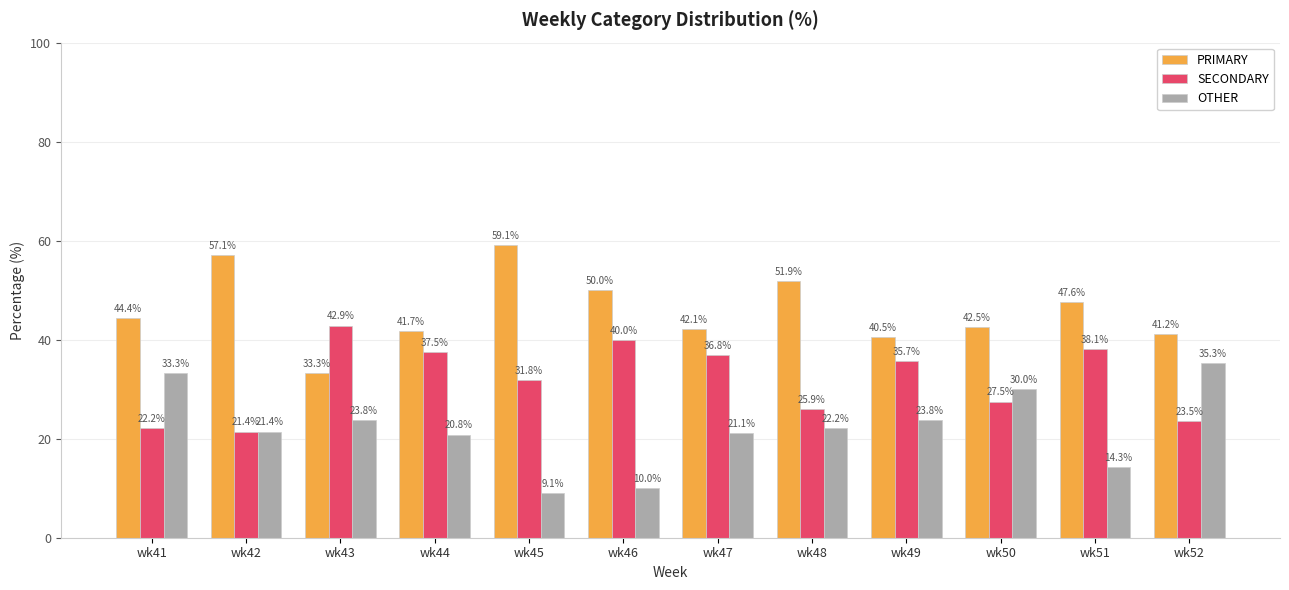

Rank the series by their average value, from lowest to highest.

OTHER, SECONDARY, PRIMARY